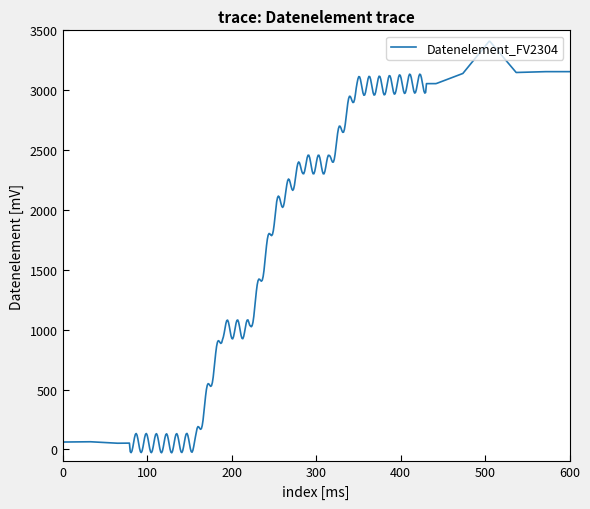

What is the average value?

1877.9